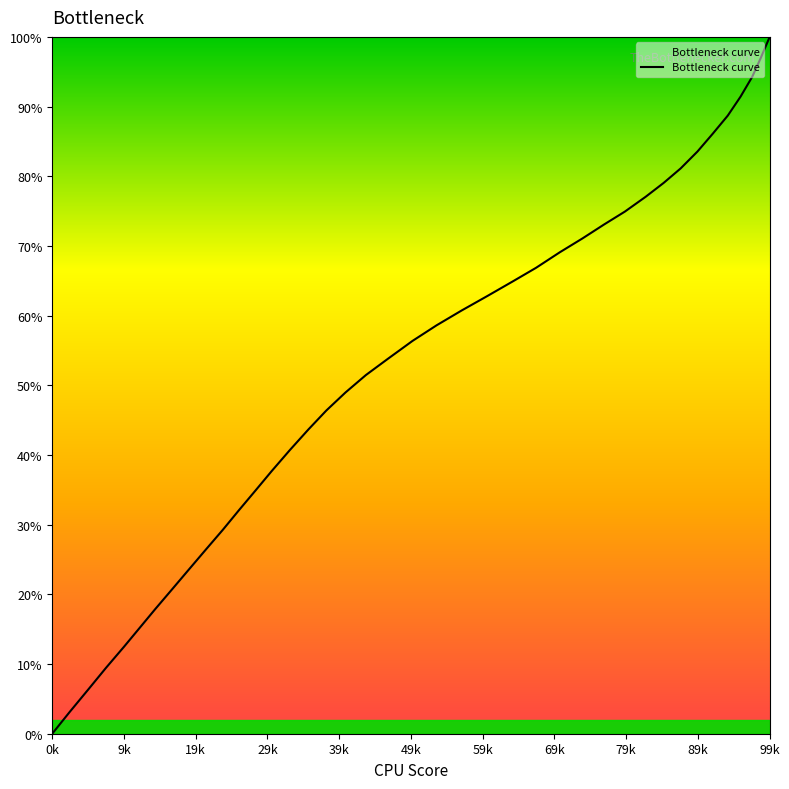

What is the maximum value shown in the chart?

100.0